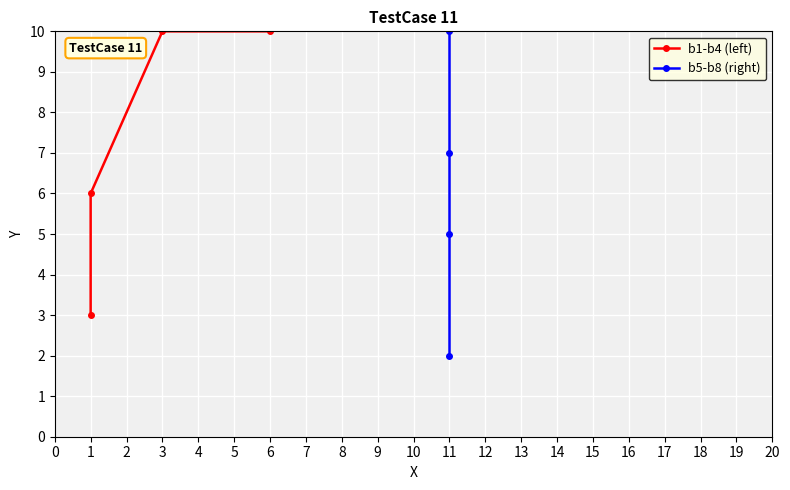

What is the value of the b1-b4 (left) point at the 1st from the left?

3